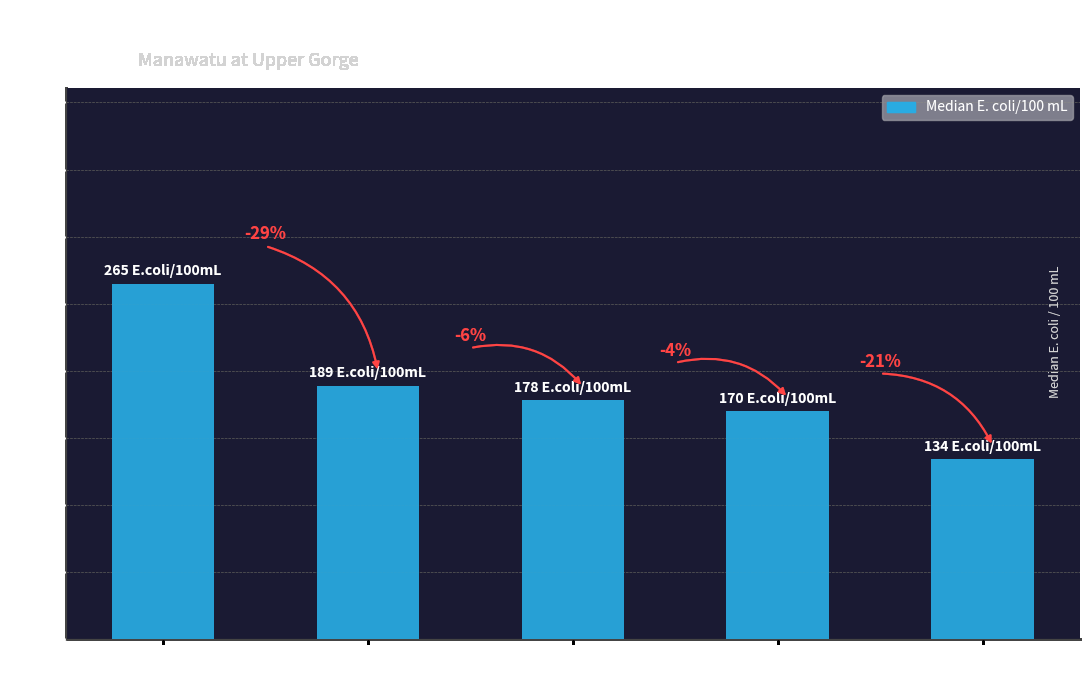

How many bars are there in total?

5